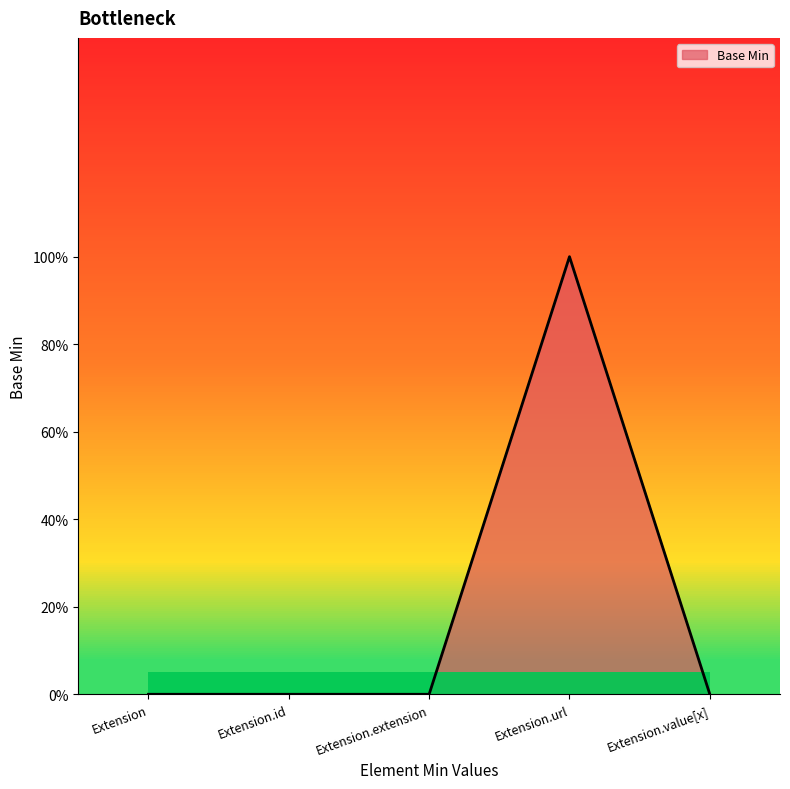

Rank the categories by value from highest to lowest.

Extension.url, Extension, Extension.id, Extension.extension, Extension.value[x]